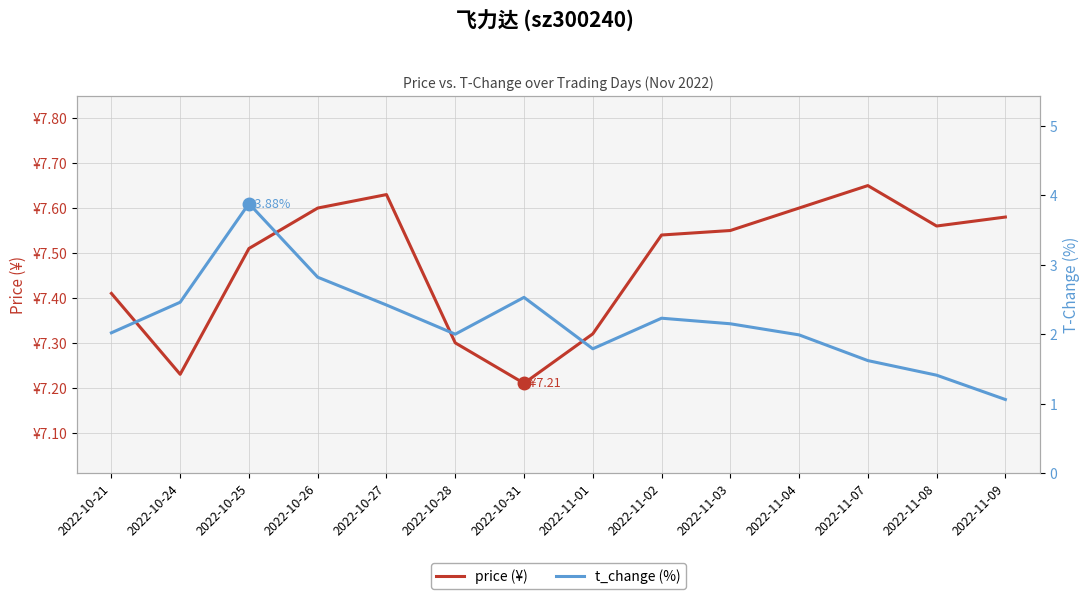

At which category is the sum across all series the highest?

2022-10-25